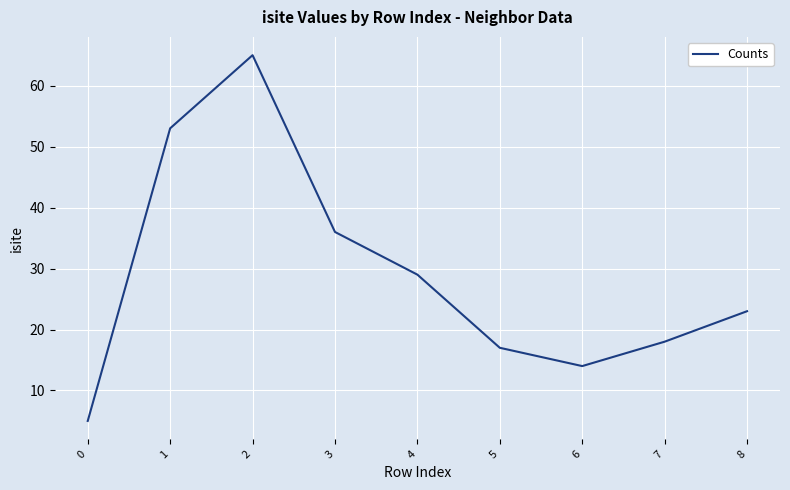

Where does the data first go above 23?

1